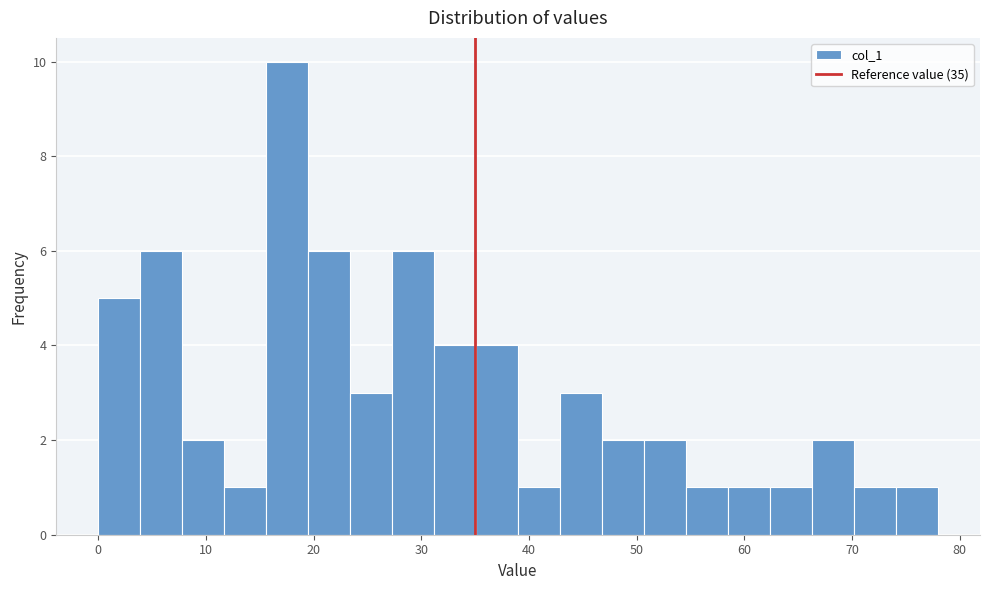

Read against the x-axis, roughly where is the centre of the tallest bar?

18